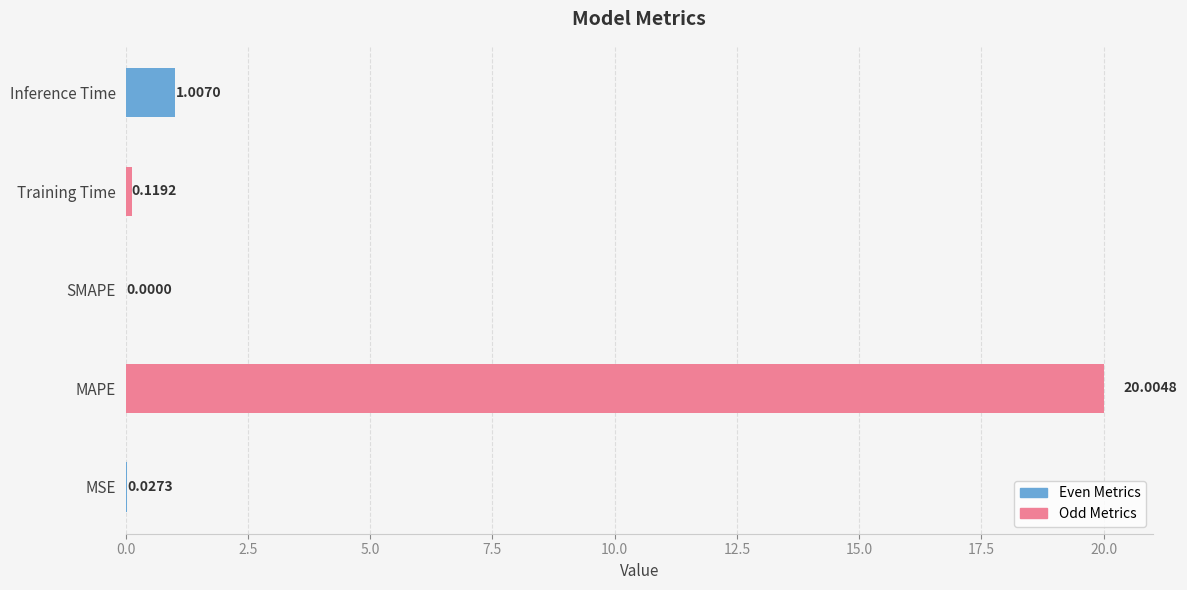

Reading right to left, extract all data points from this chart.

1.0	0.1	0.0	20.0	0.0